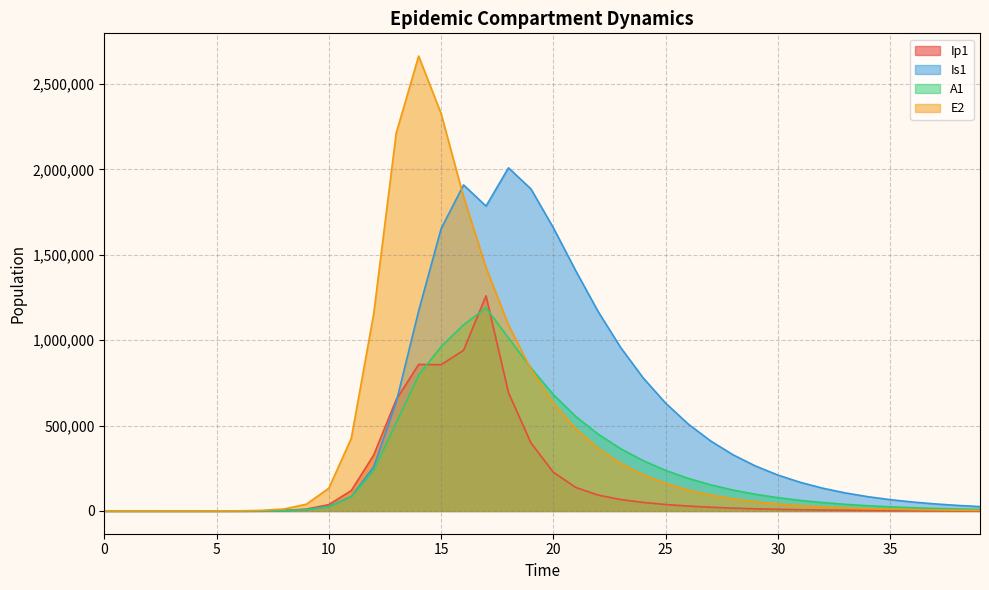

Where is the first local minimum for Is1?

1